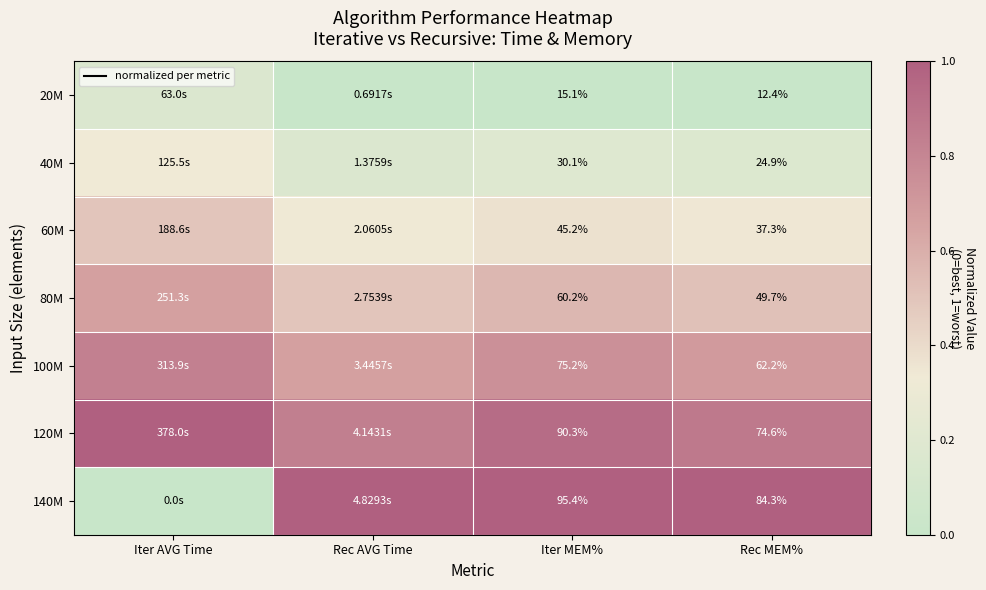

The 60M series shows 0.1 at Iter MEM%. True or false?

False